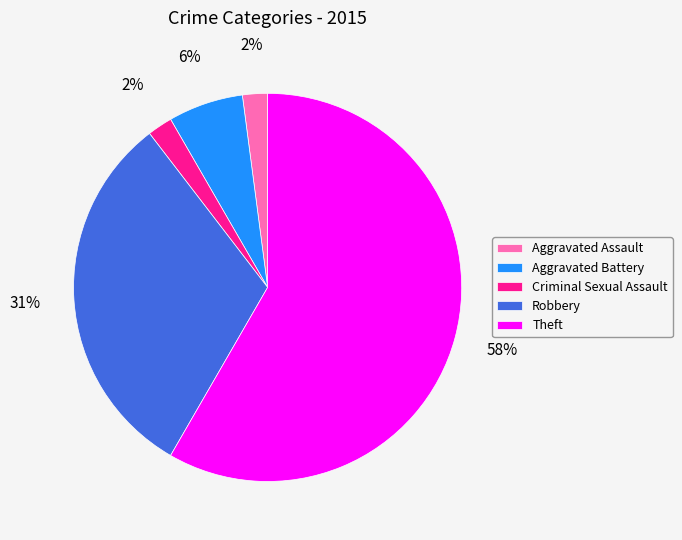

Is the sum of Aggravated Battery and Theft greater than half?

Yes